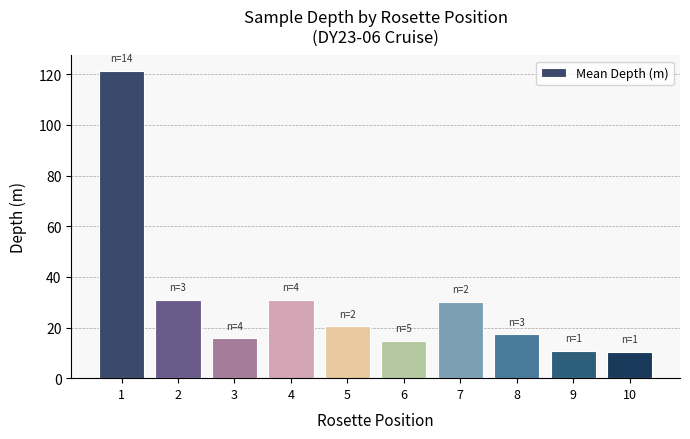

What is the sum of all values?

303.0